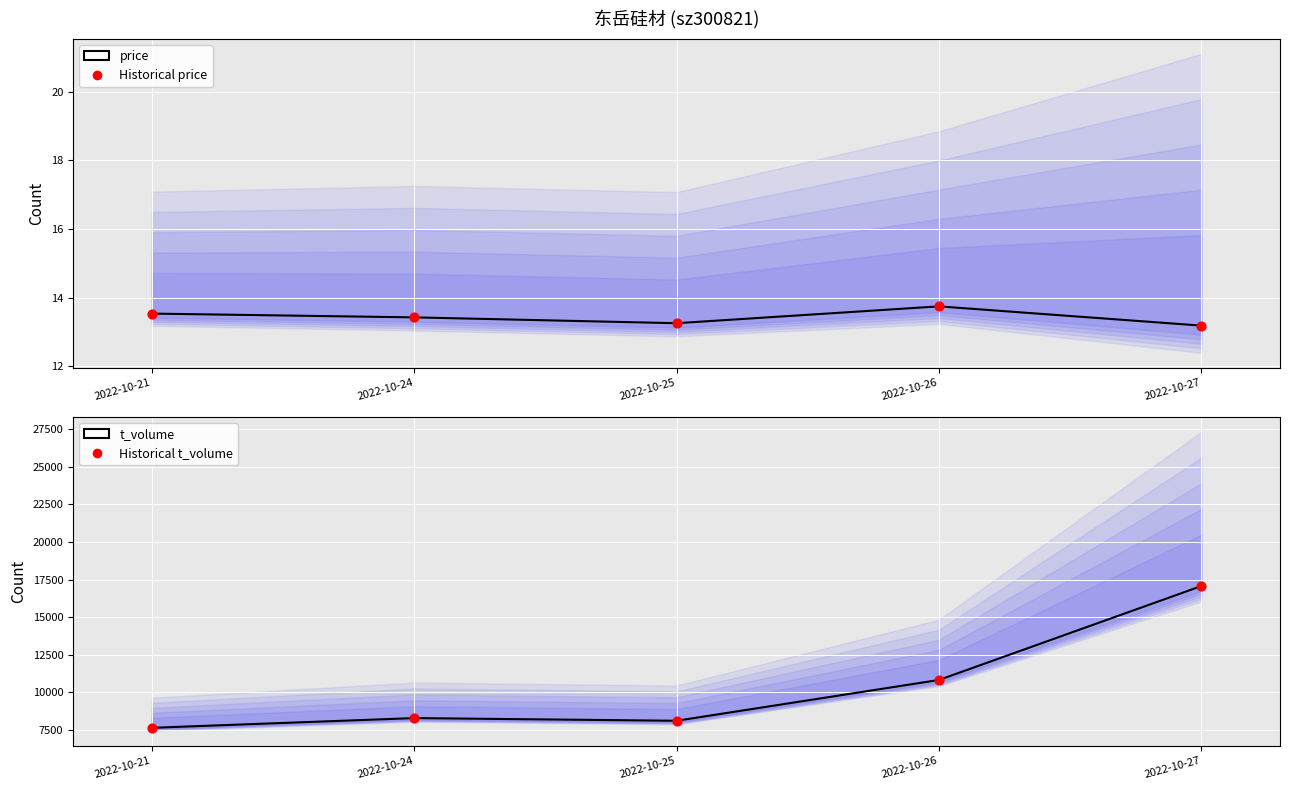

Which series reaches the minimum Y coordinate?

price